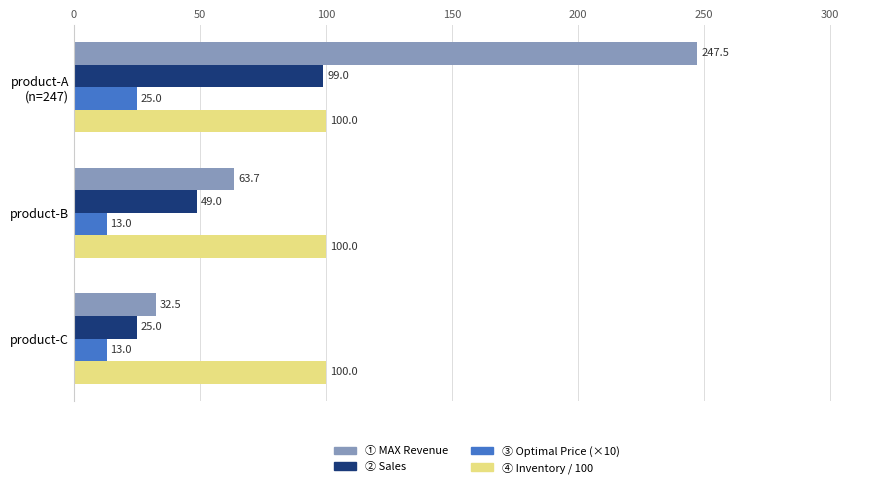

What is the sum of all ② Sales values?

173.0